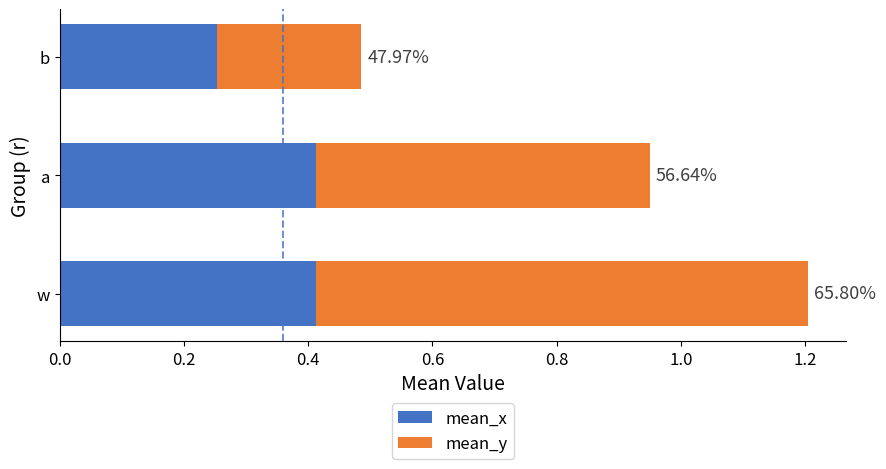

At how many categories does at least one series exceed 0?

3